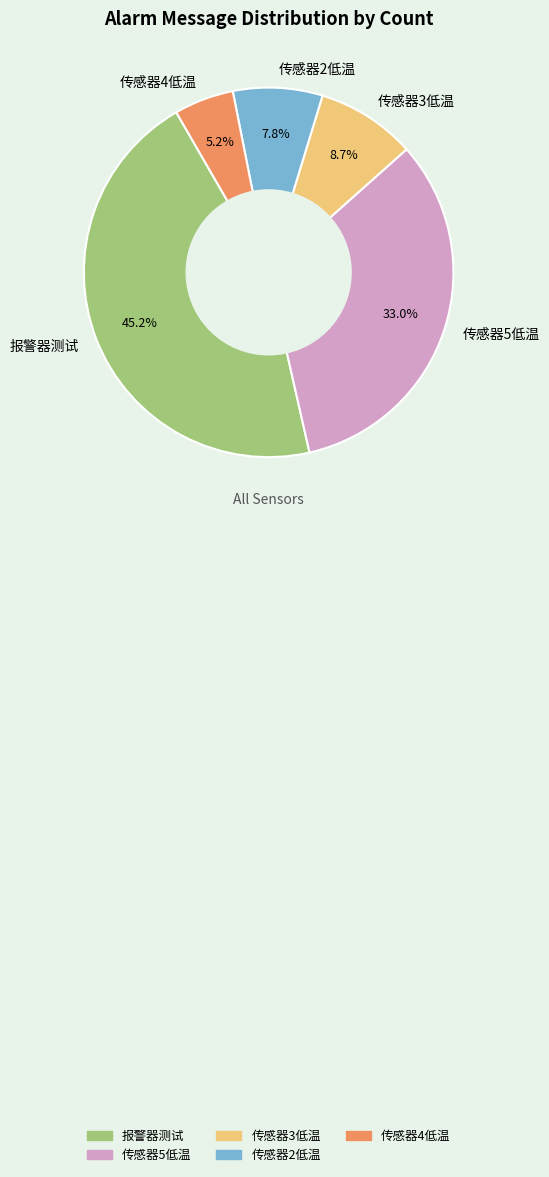

To the nearest percent, what is the combined percentage of 传感器5低温 and 报警器测试?

78%